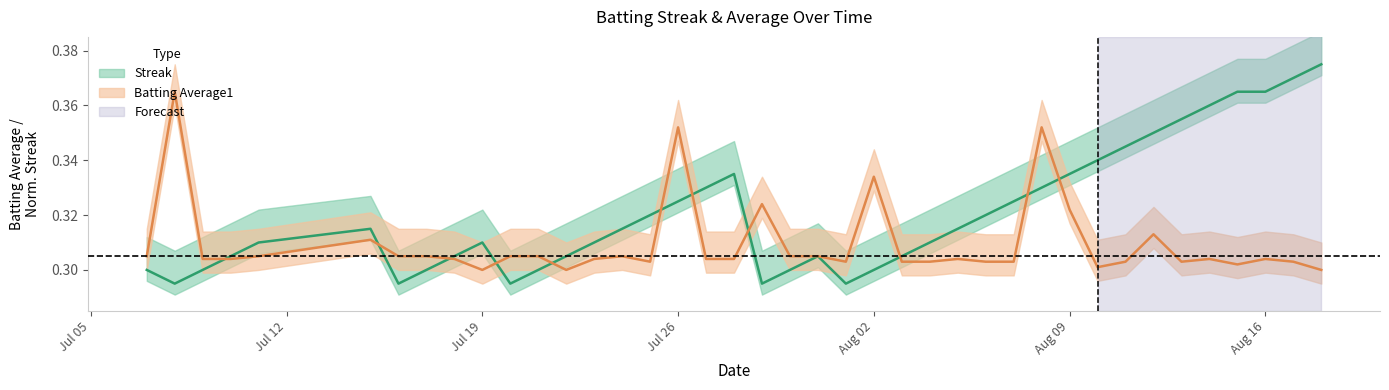

Which series has the largest range (max minus min)?

Streak